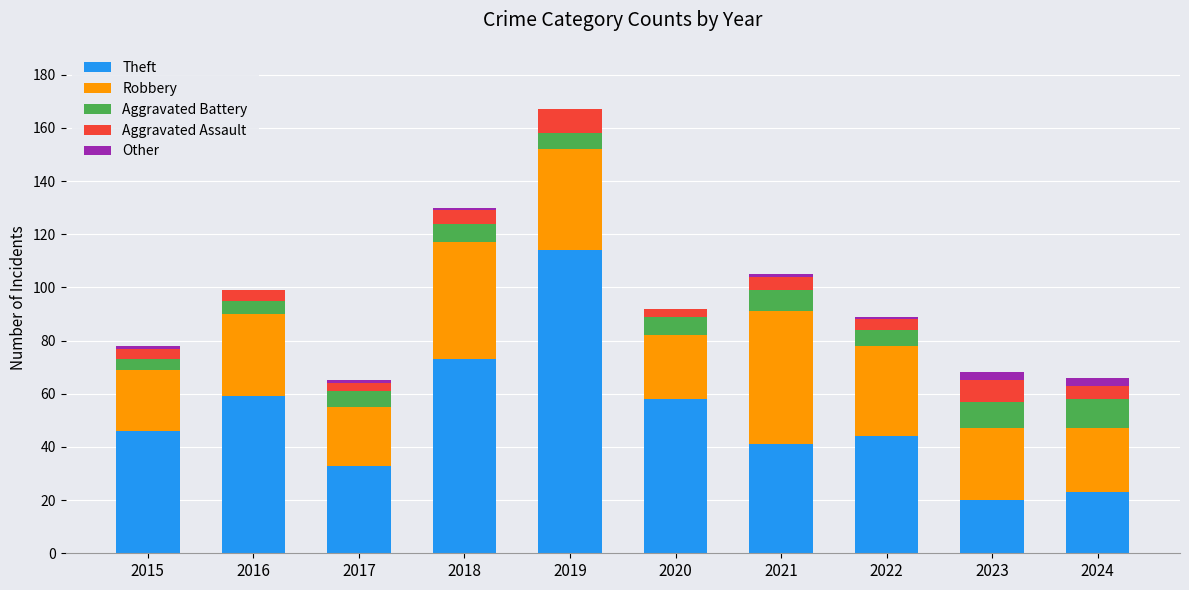

True or false: Theft has a value of 46 at 2015.

True